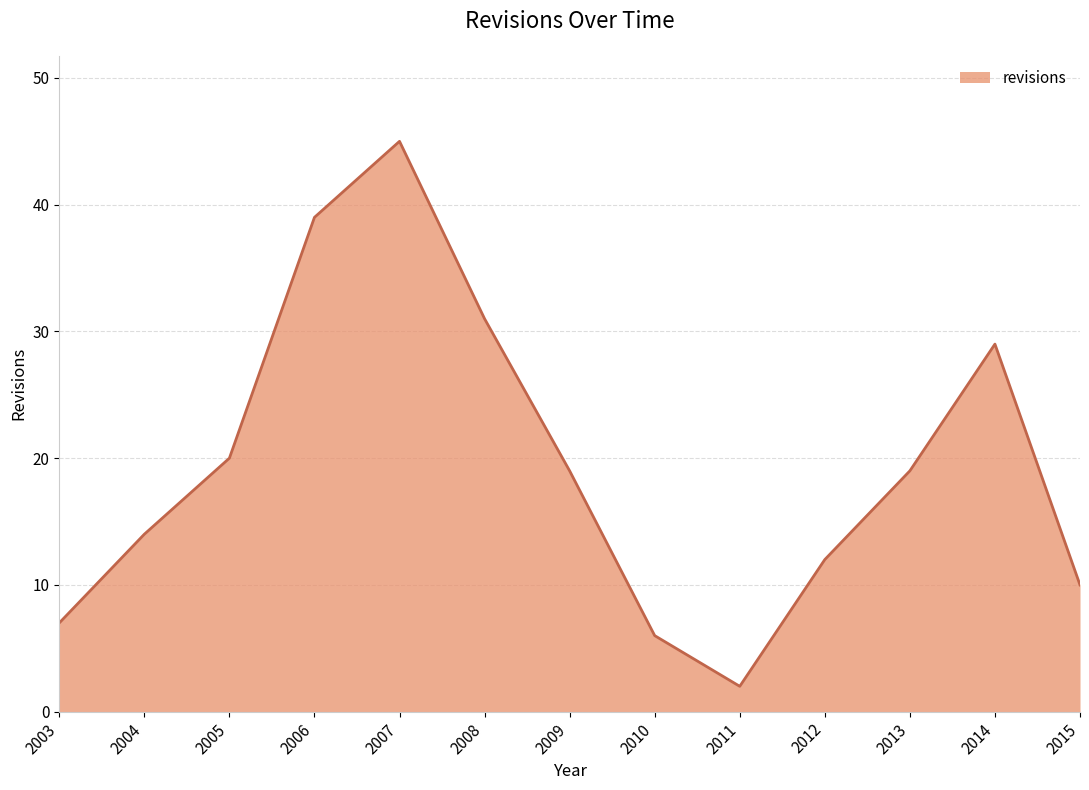

What is the difference between the values at 2006 and 2007?

6